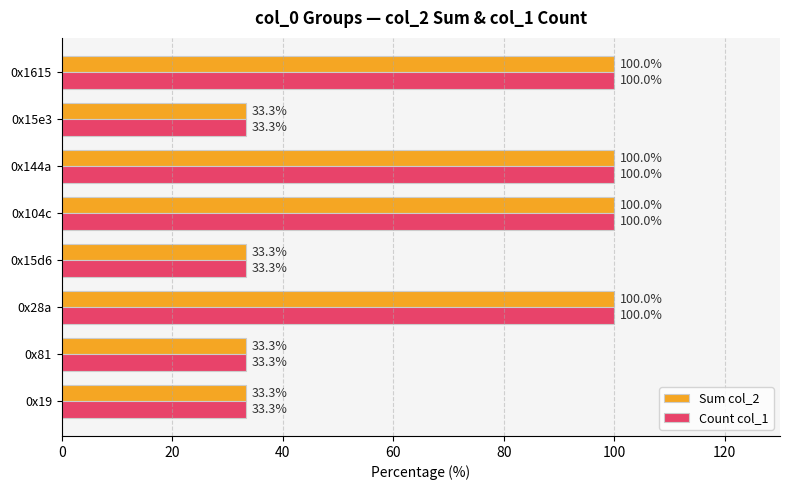

Is the value of Sum col_2 at 0x28a greater than the value of Count col_1 at 0x15d6?

Yes